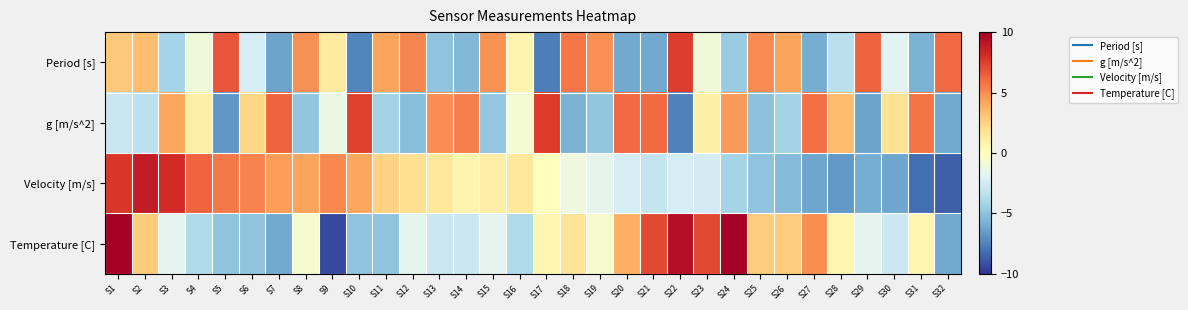

How many series are shown in this chart?

4